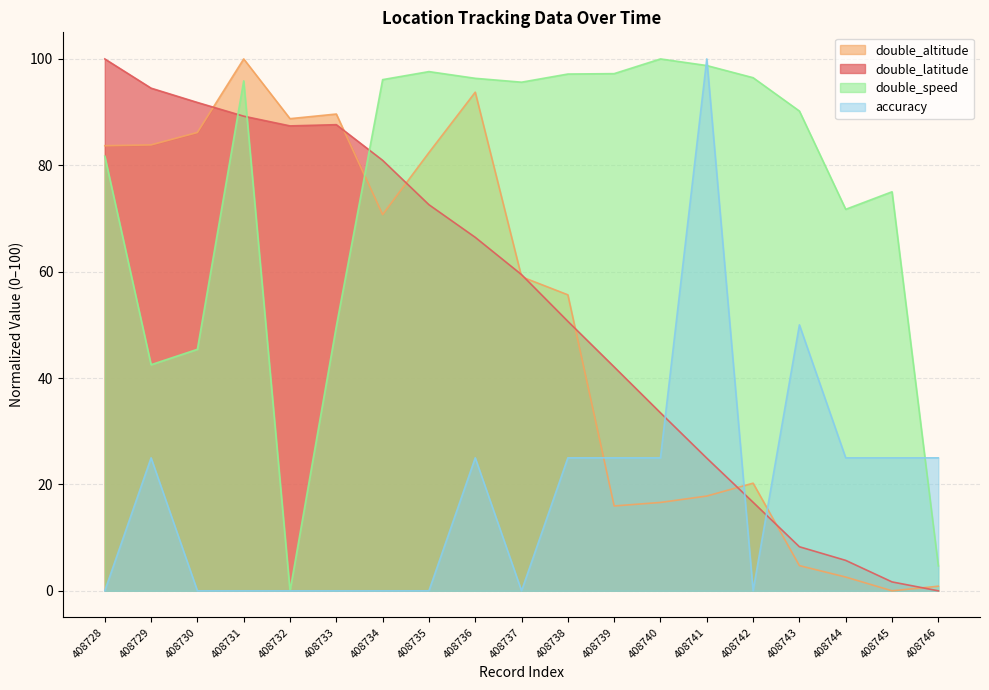

What are all the series names shown in the legend?

double_altitude, double_latitude, double_speed, accuracy